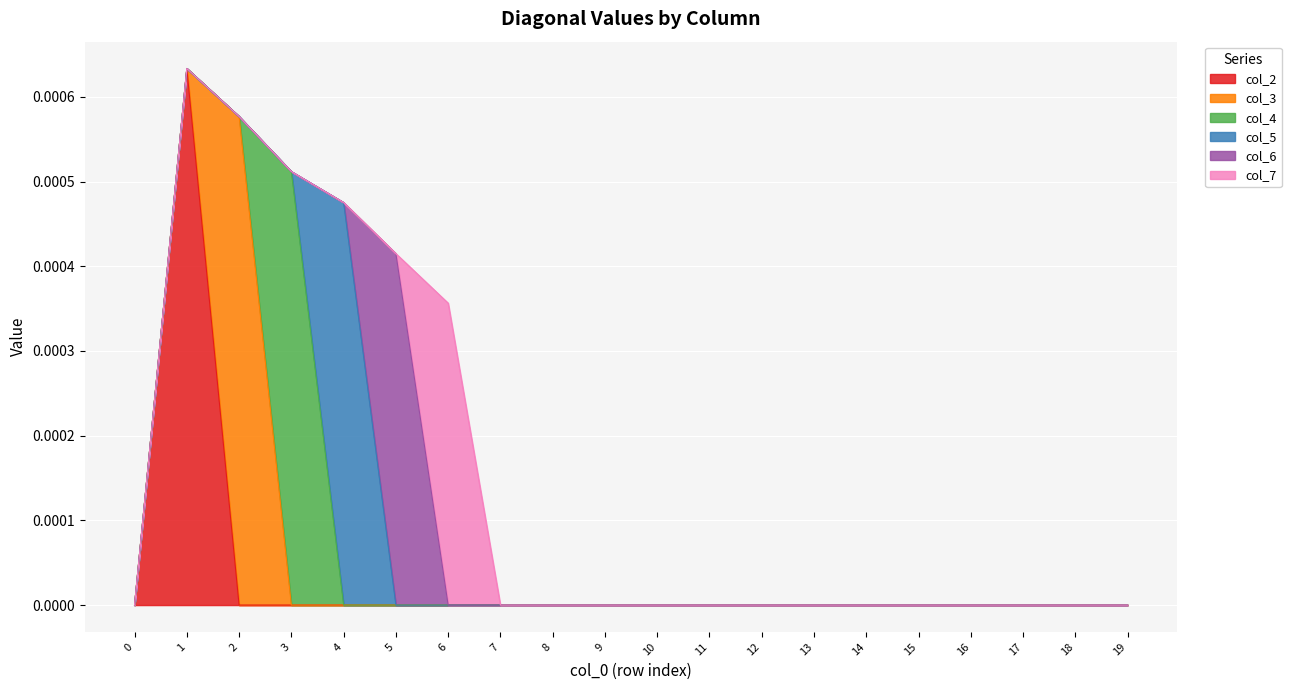

True or false: col_3 and col_6 intersect in this chart.

False